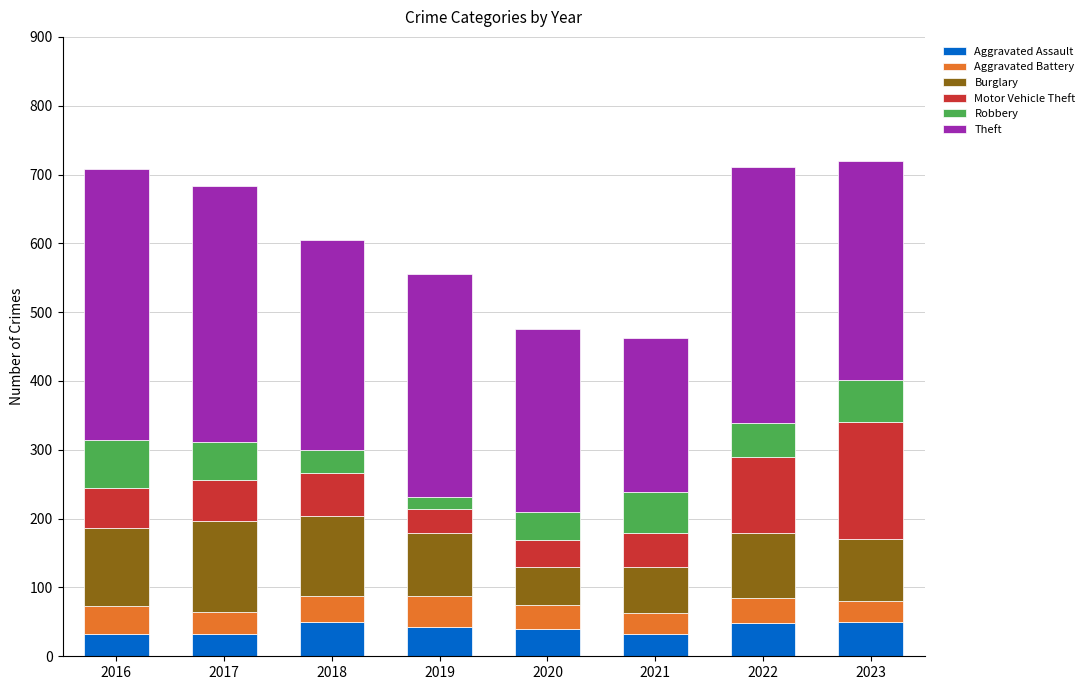

What is the maximum value for Aggravated Assault?

50